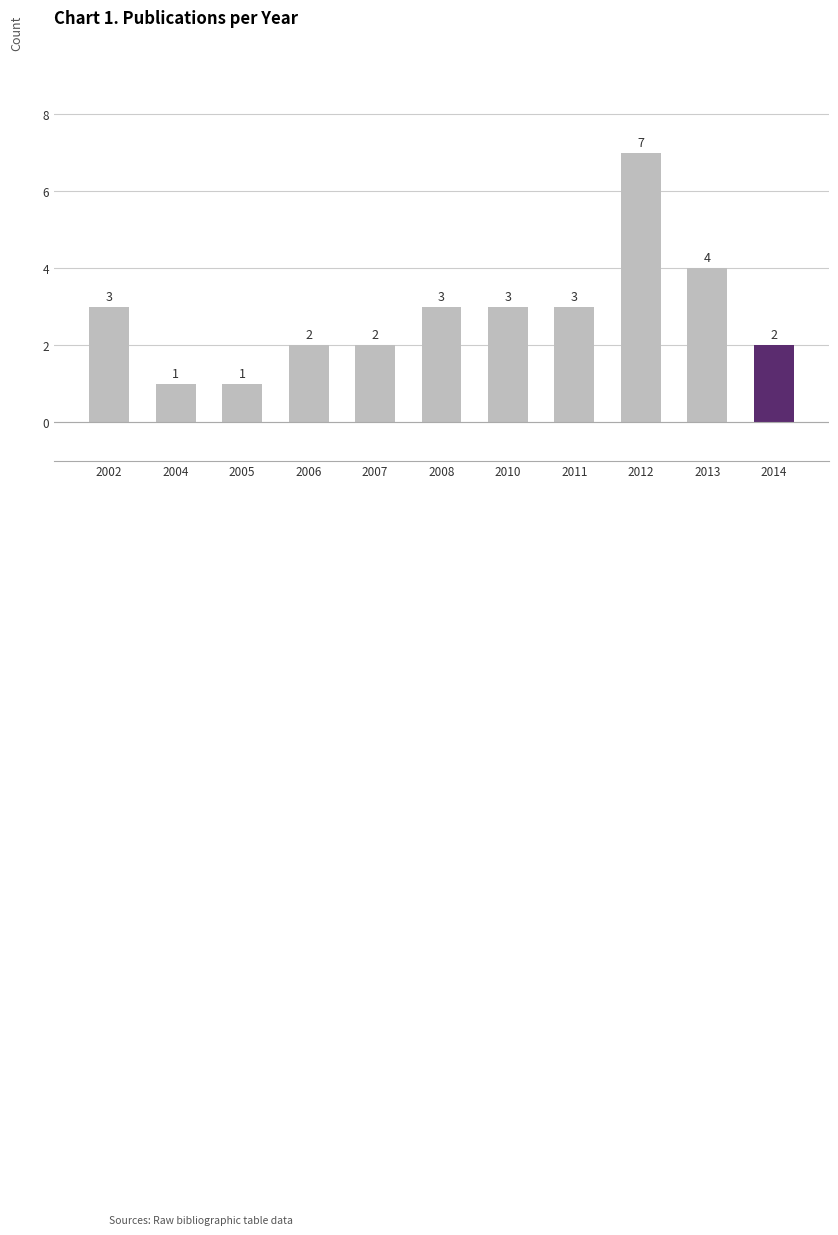

At which label is the value closest to 4?

2013